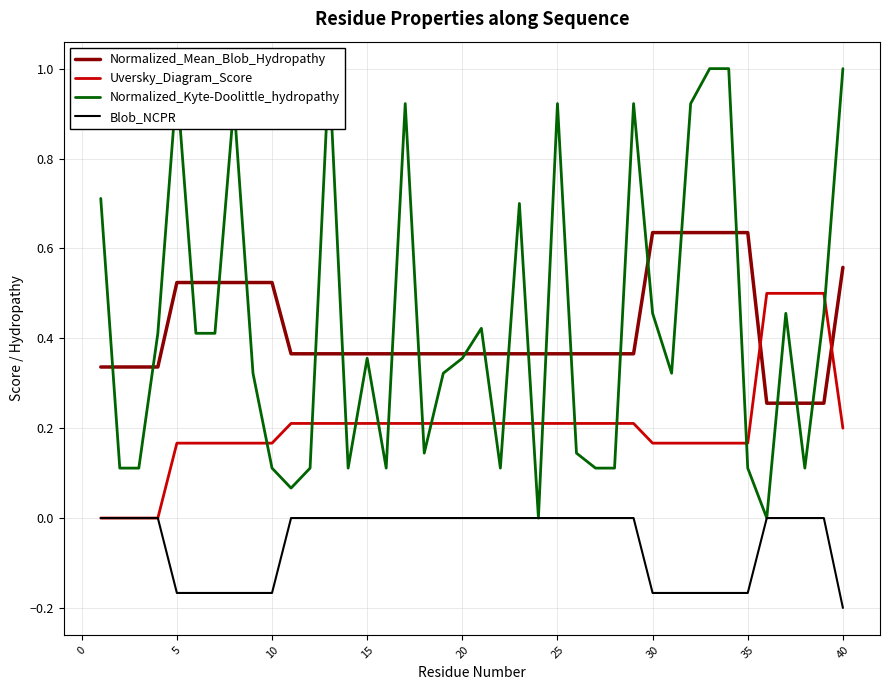

True or false: Blob_NCPR and Uversky_Diagram_Score cross at least once.

False